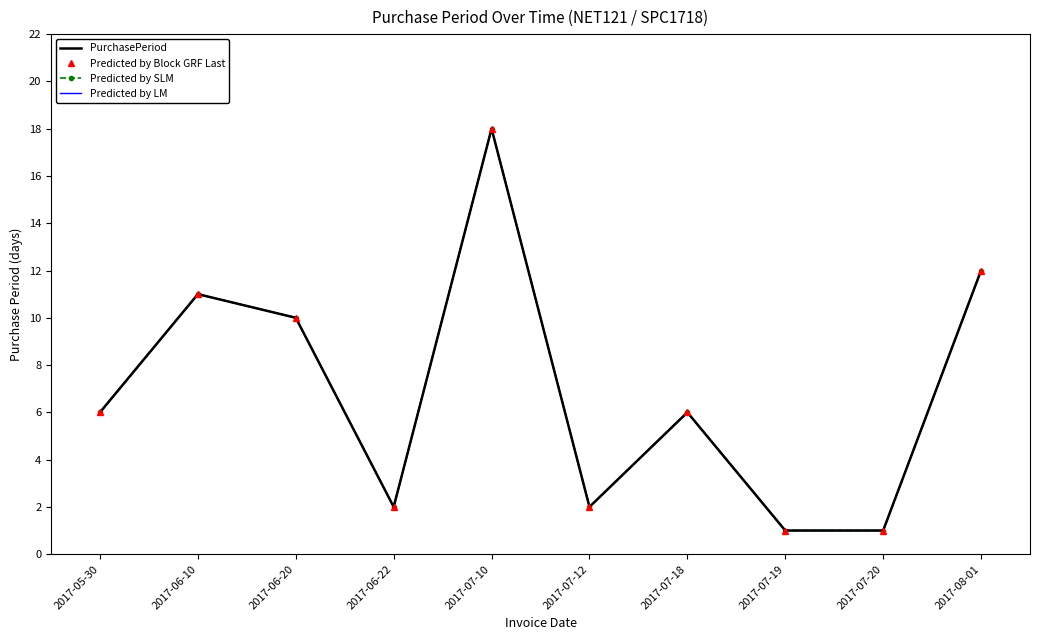

How many distinct data groups are displayed?

4